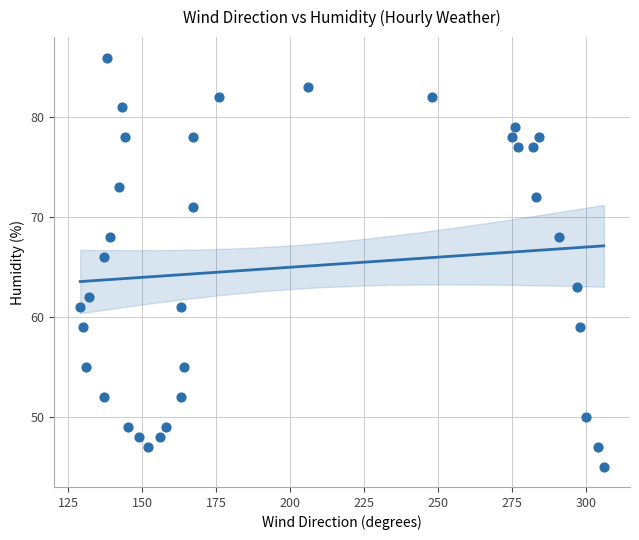

What Y value in the scatter plot is closest to 65?

66